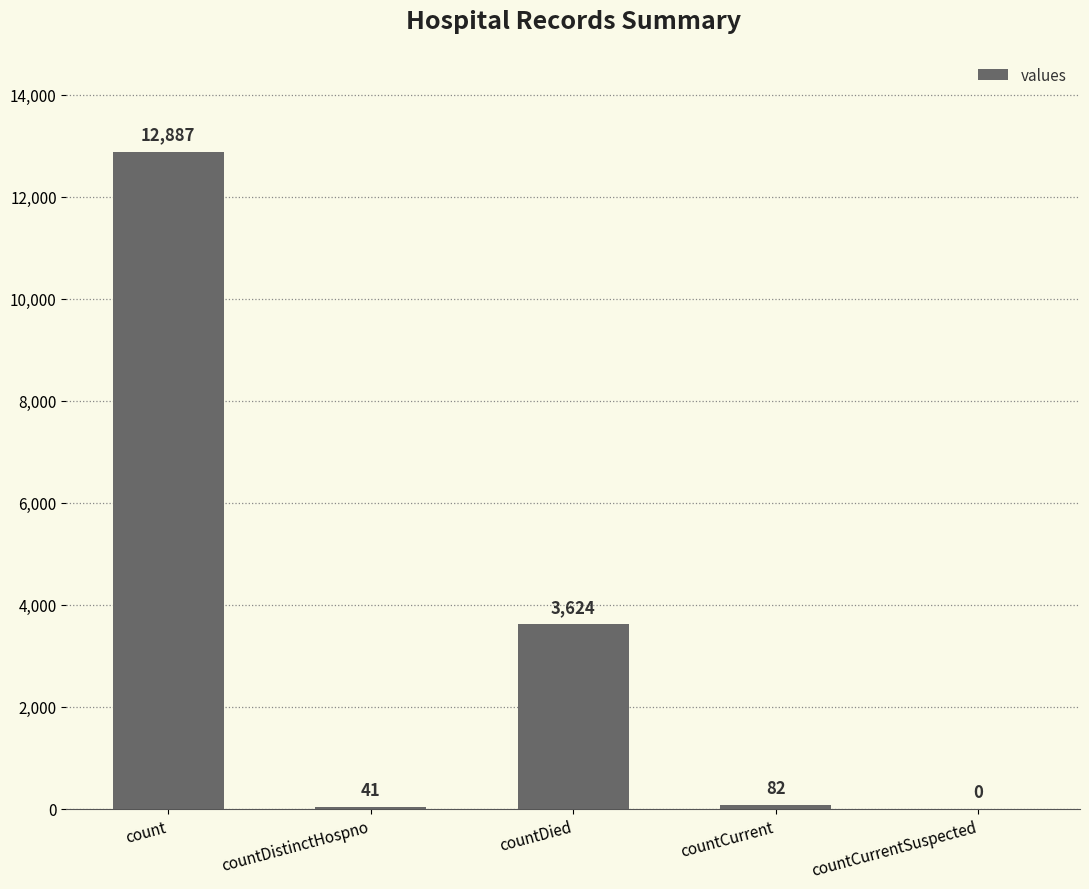

Reading left to right, what are all the values shown in this chart?

count=12887	countDistinctHospno=41	countDied=3624	countCurrent=82	countCurrentSuspected=0